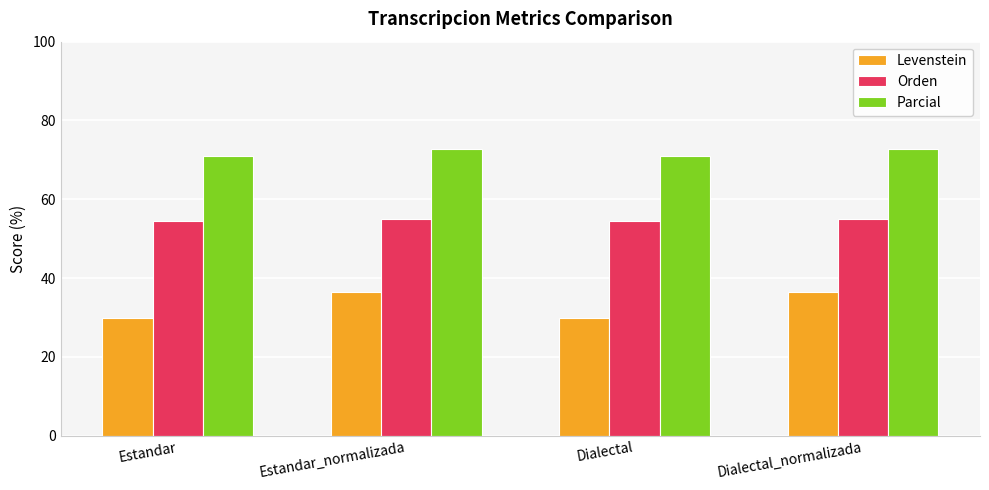

What is the spread (max minus min) of values at Dialectal?

41.0